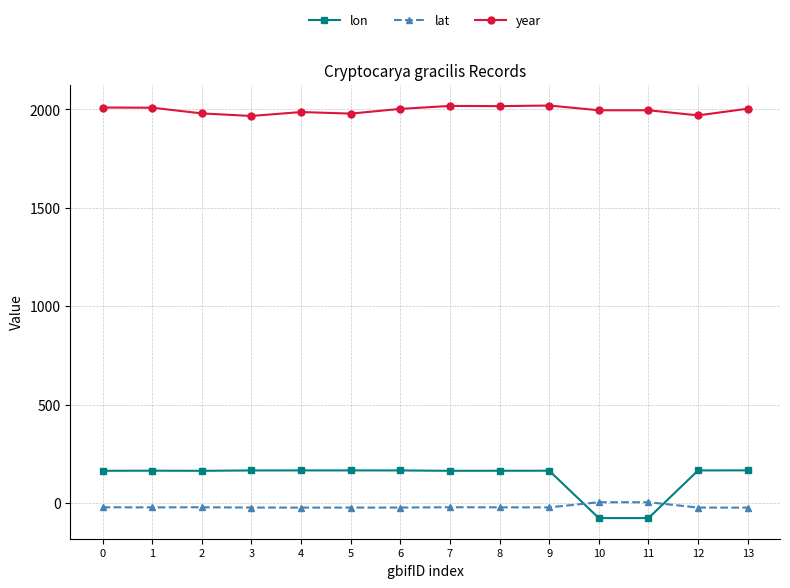

True or false: lon has more than 0 points higher than both neighbors.

True